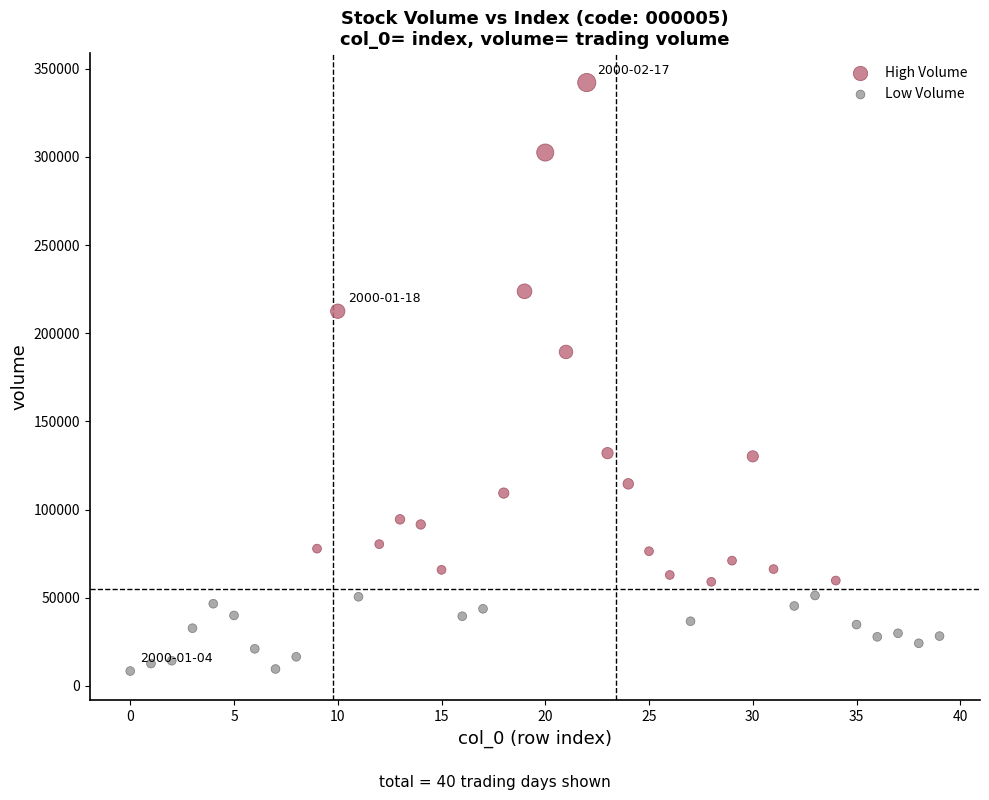

Which series has the largest Y range (max minus min)?

High Volume